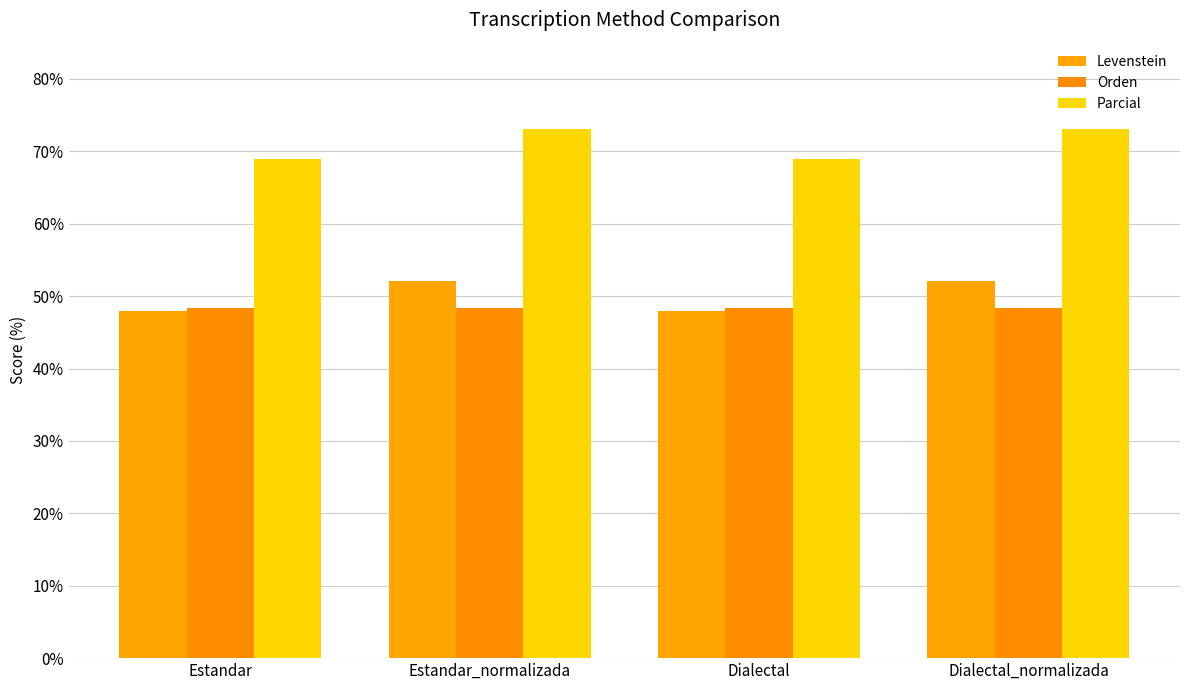

How many bars are there in each group?

3